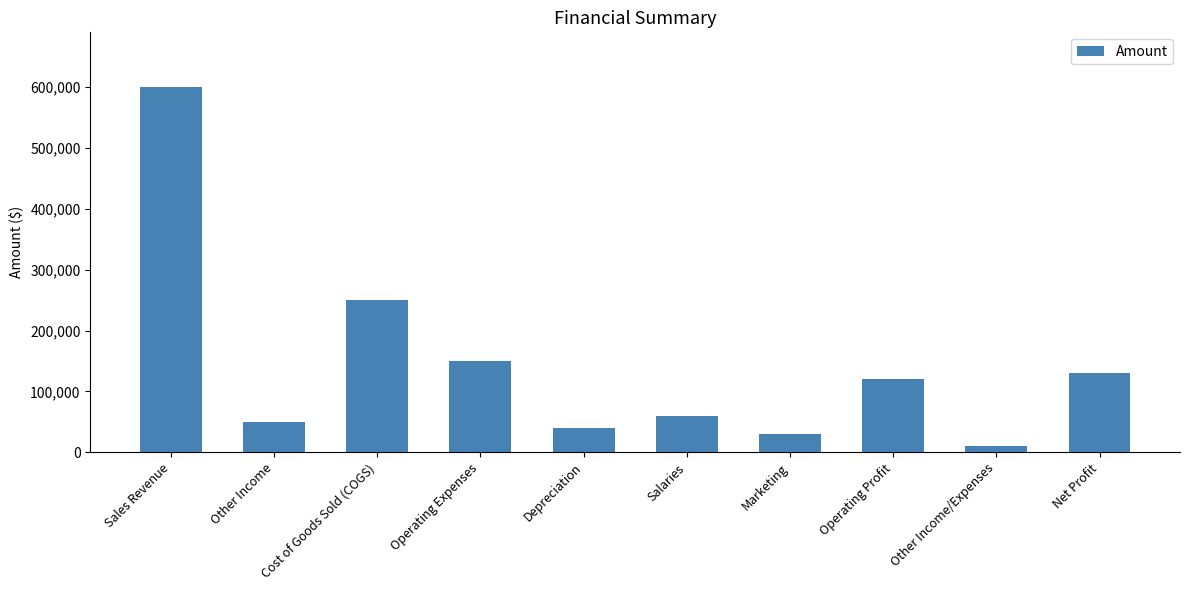

How many bars are there in total?

10